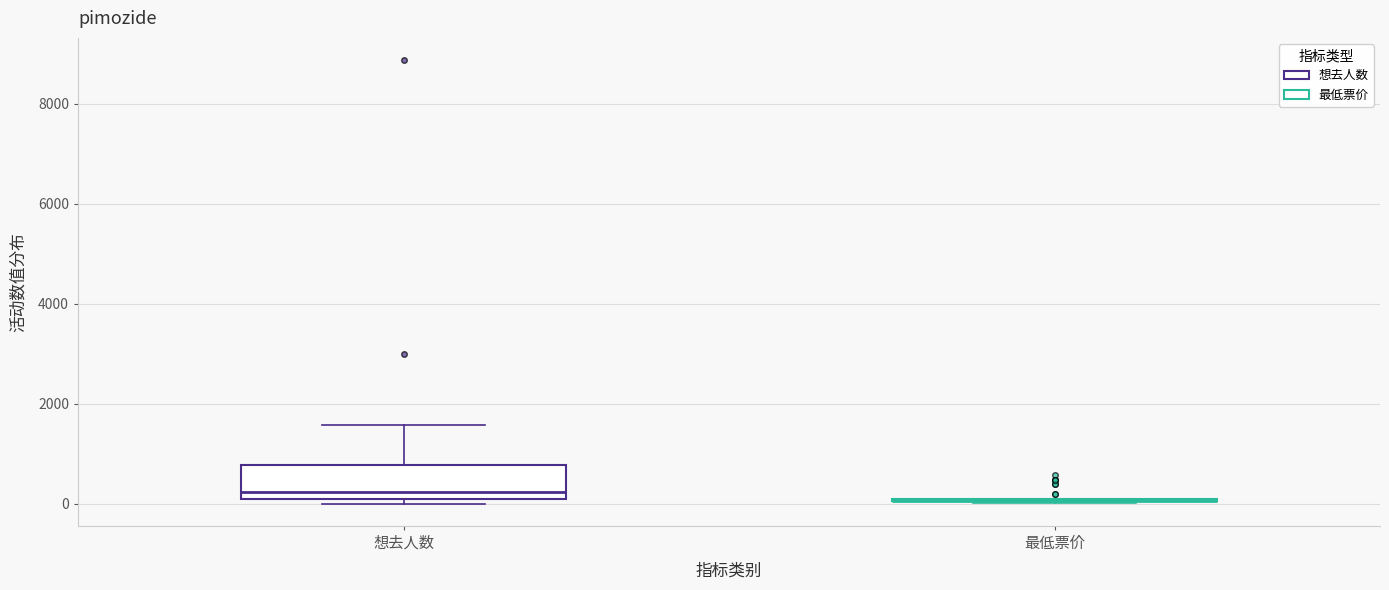

Reading left to right, transcribe this box plot: for each box, give where its median line is, the range the box spans, and where its two whiskers end, as read against the y-axis. The values are not printed on the chart, so give them approximately, as read against the axis.

想去人数: median 200, box 0 to 800, whiskers 0 (just below the box's lower edge) to 1600
最低票价: box collapsed to a line at 0, whiskers 0 to 0